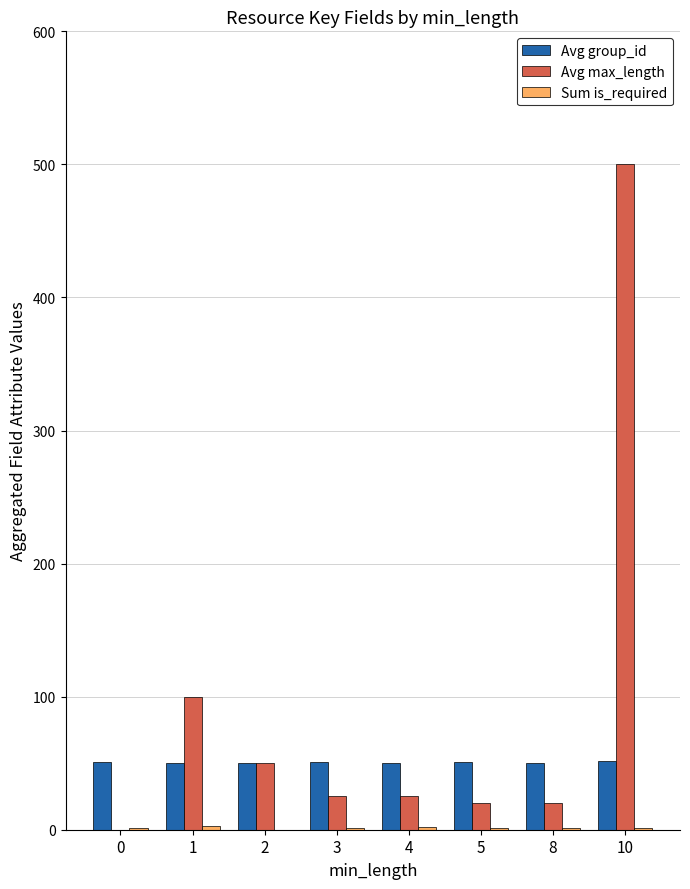

What is the sum of all Avg group_id values?

406.1